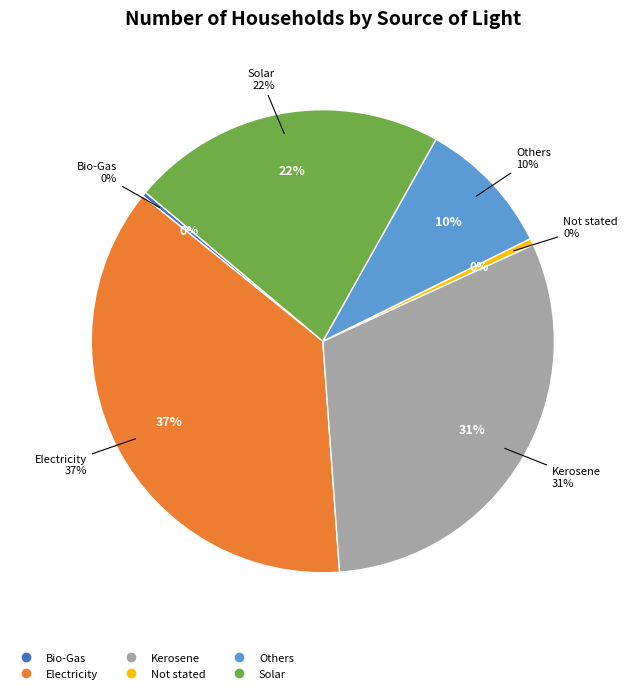

What is the total percentage of Not stated and Solar?

22.5%